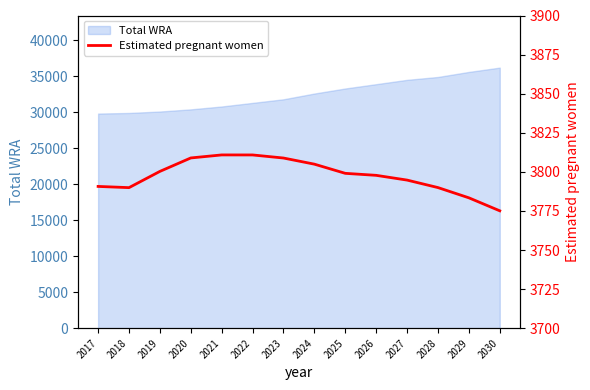

The Total WRA series shows 46239 at 2027. True or false?

False